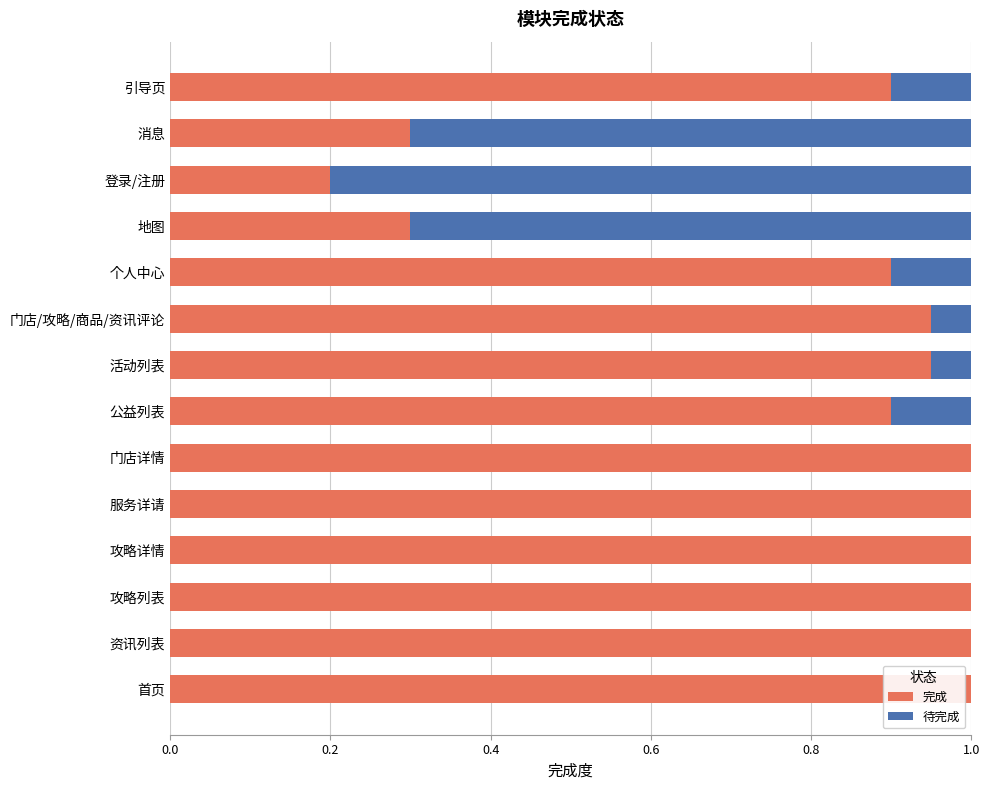

What is the sum of the 完成 values at 攻略详情 and 引导页?

1.9